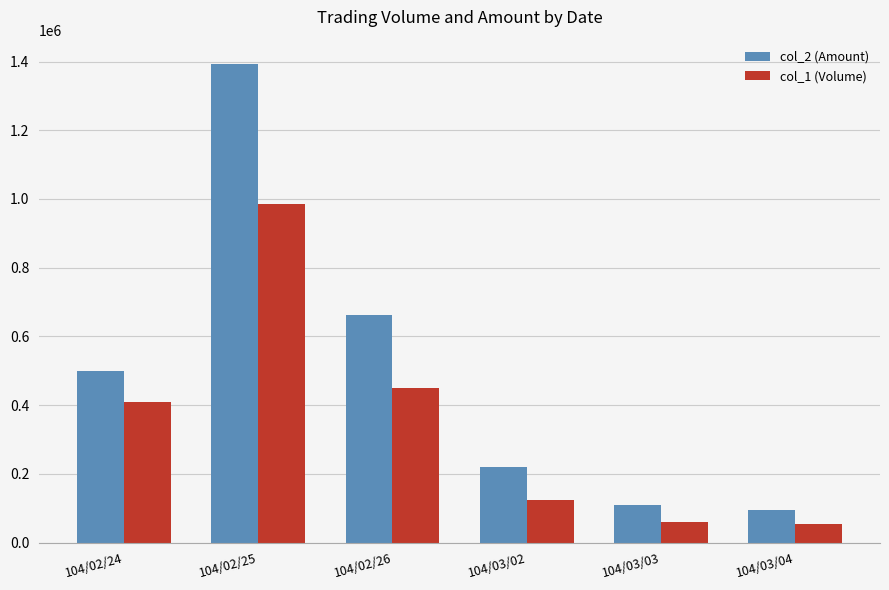

Which series has the widest spread of values?

col_2 (Amount)